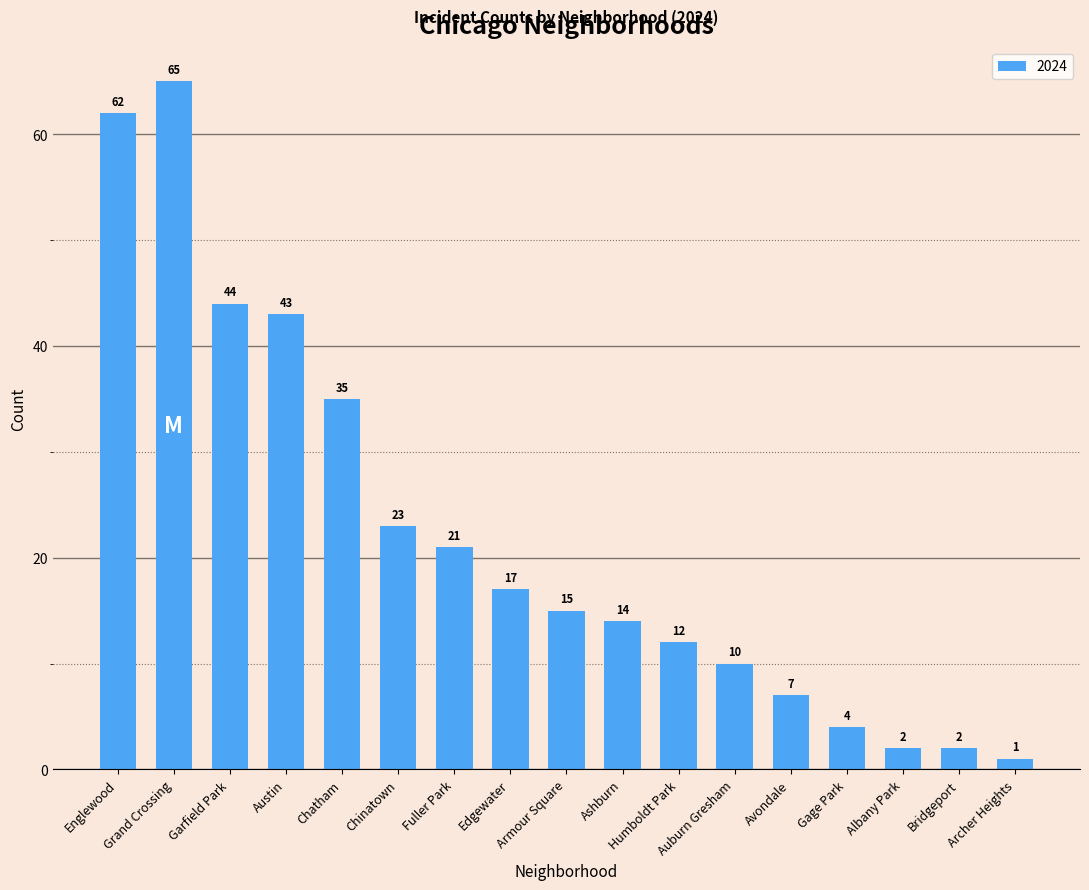

Is it true that the value at Edgewater is 17?

True